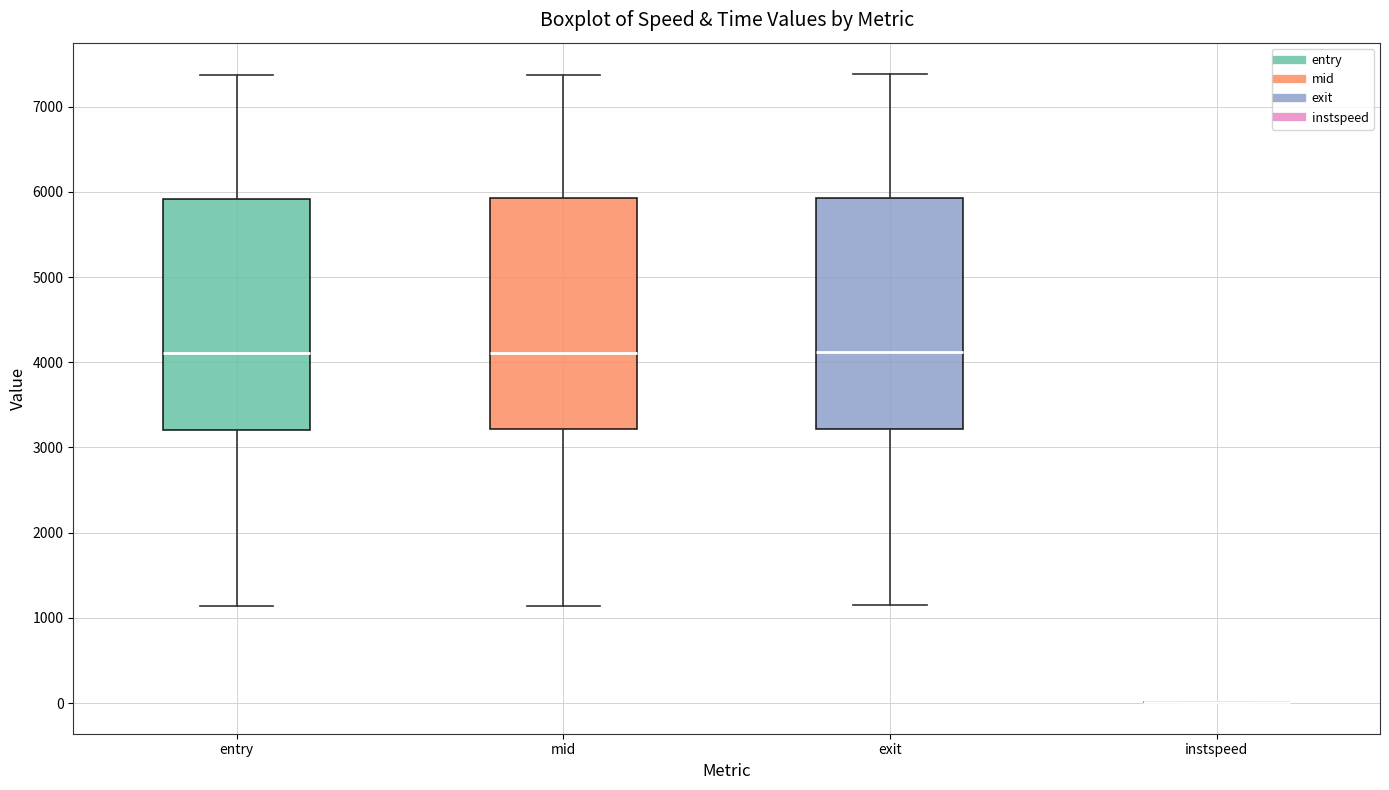

Reading left to right, read every box against the y-axis: the position of its median line, the range the box covers, and the ends of its whiskers. The values are not printed on the chart, so give them approximately, as read against the axis.

entry: median 4100, box 3200 to 5900, whiskers 1100 to 7400
mid: median 4100, box 3200 to 5900, whiskers 1100 to 7400
exit: median 4100, box 3200 to 5900, whiskers 1100 to 7400
instspeed: box collapsed to a line at 0, whiskers 0 to 0